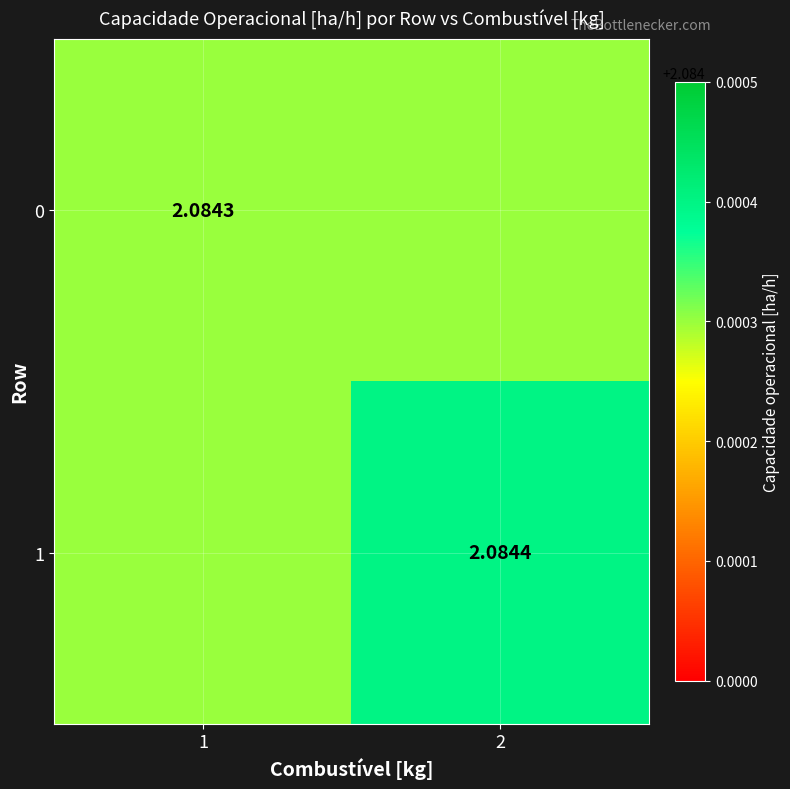

At how many categories does at least one series exceed 2?

2